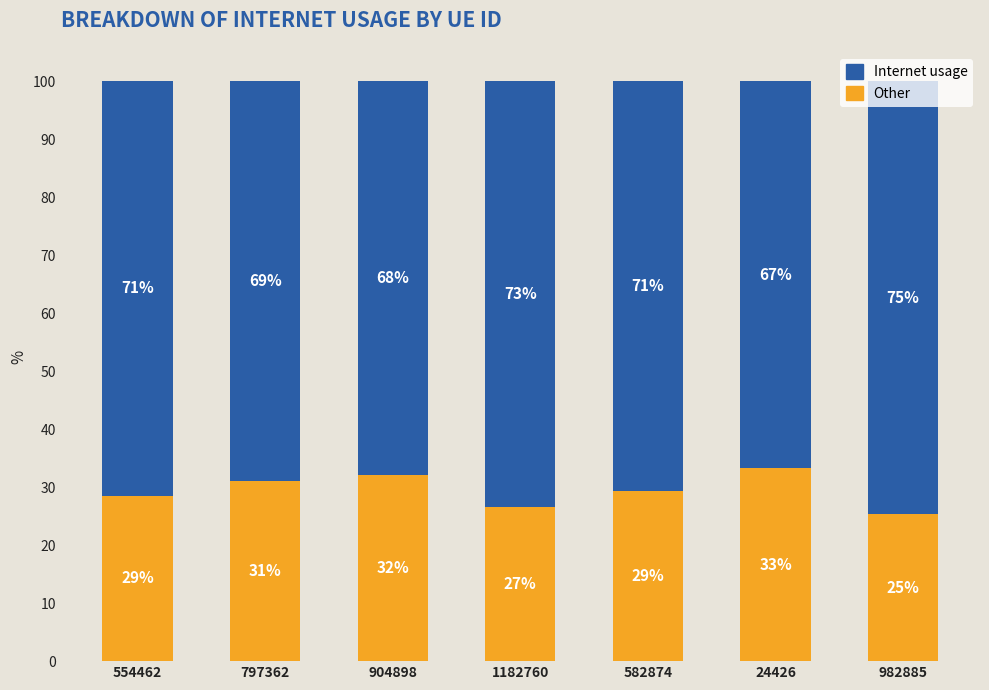

Does the chart contain stacked bars?

Yes